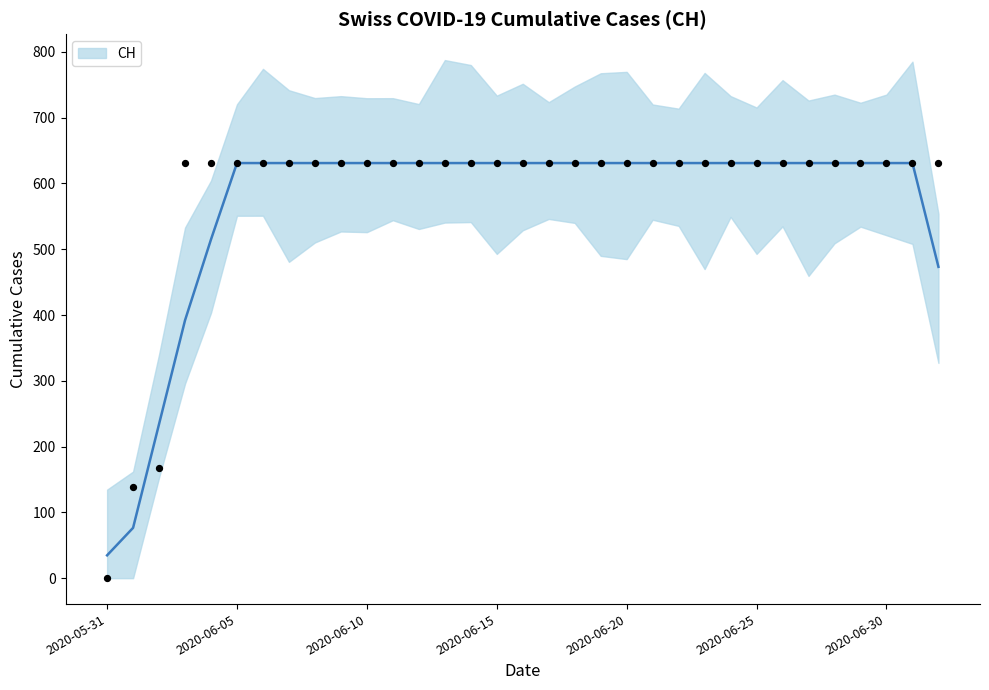

Which has a higher value, 2020-06-24 or 2020-06-14?

2020-06-24